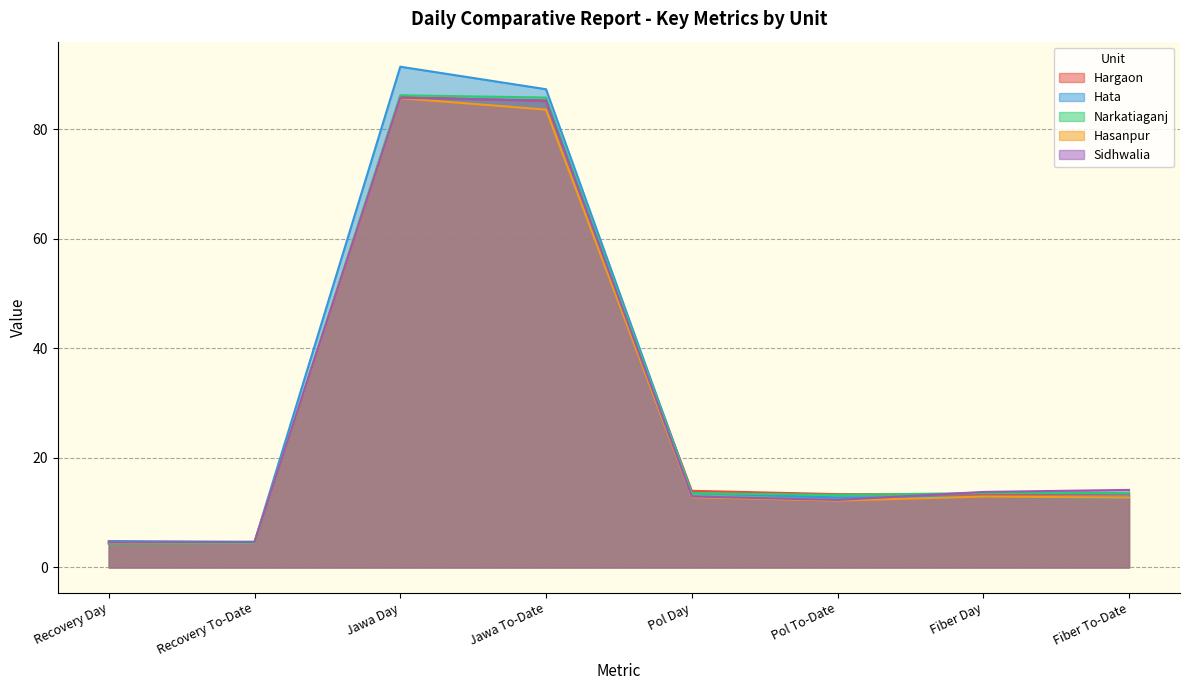

What is the highest value of the Hargaon series?

85.9